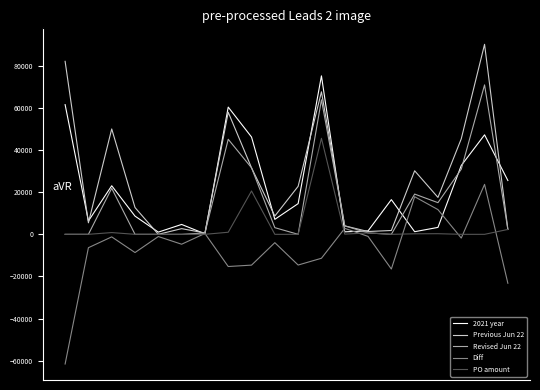

Which series has the widest spread of values?

Previous Jun 22